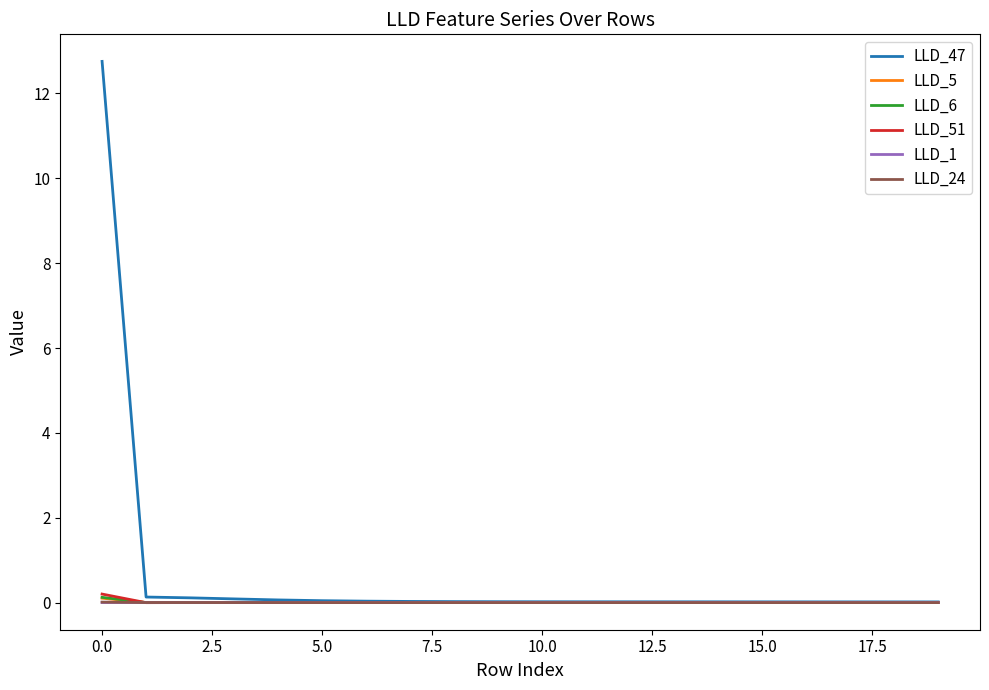

Which series has the largest total across all categories?

LLD_47